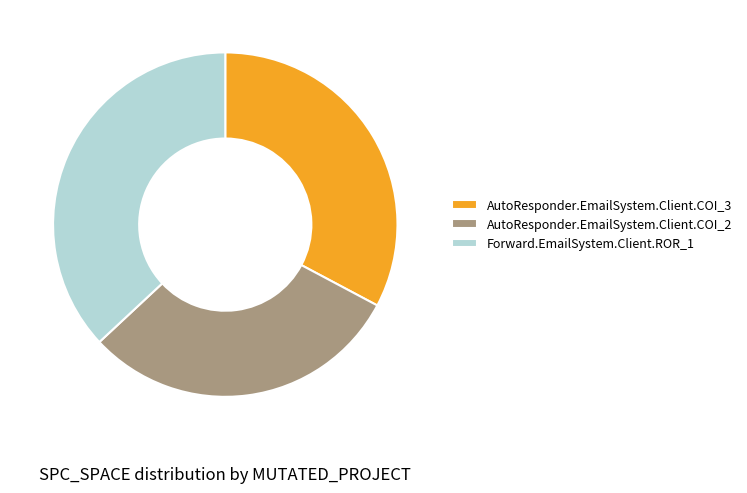

Which category has the smallest portion of the pie?

AutoResponder.EmailSystem.Client.COI_2